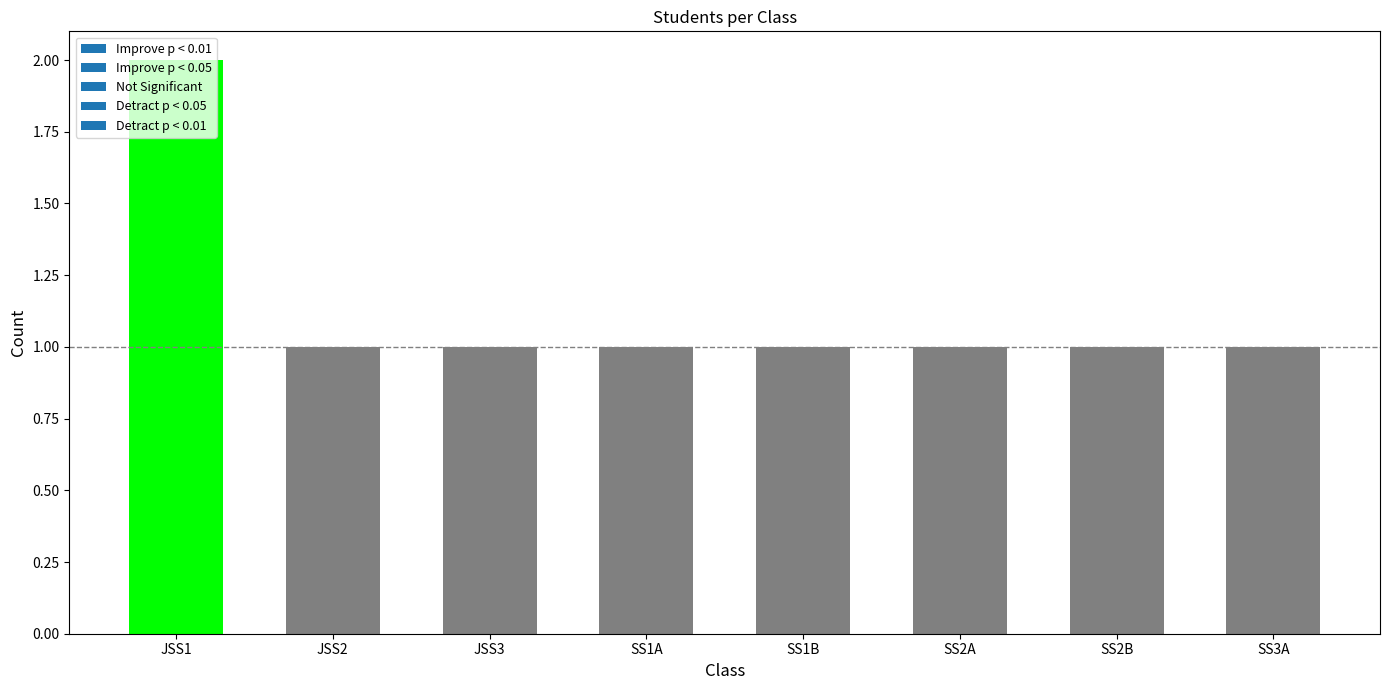

True or false: the data shows 2 at SS1B.

False